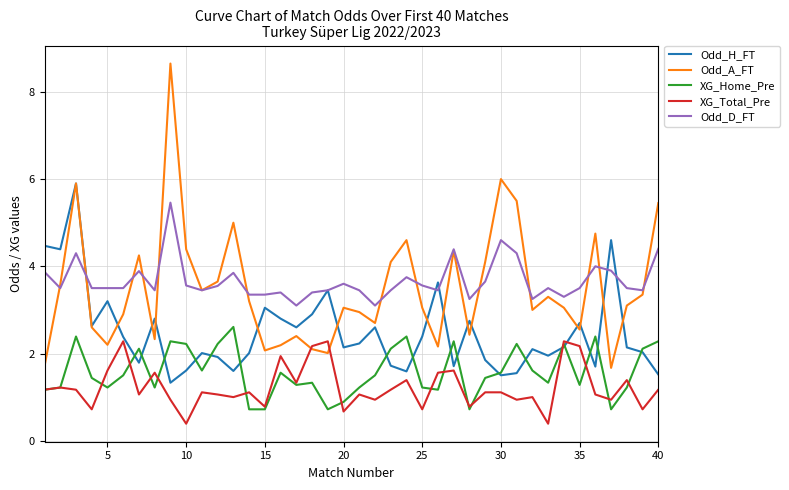

What is the highest value of the Odd_H_FT series?

5.9